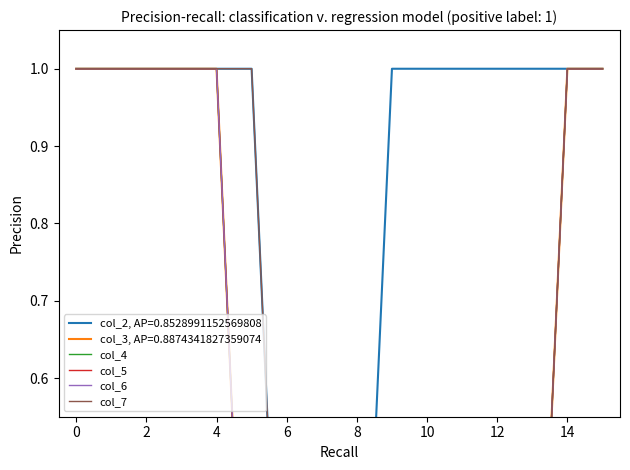

True or false: col_6 and col_7 intersect in this chart.

False